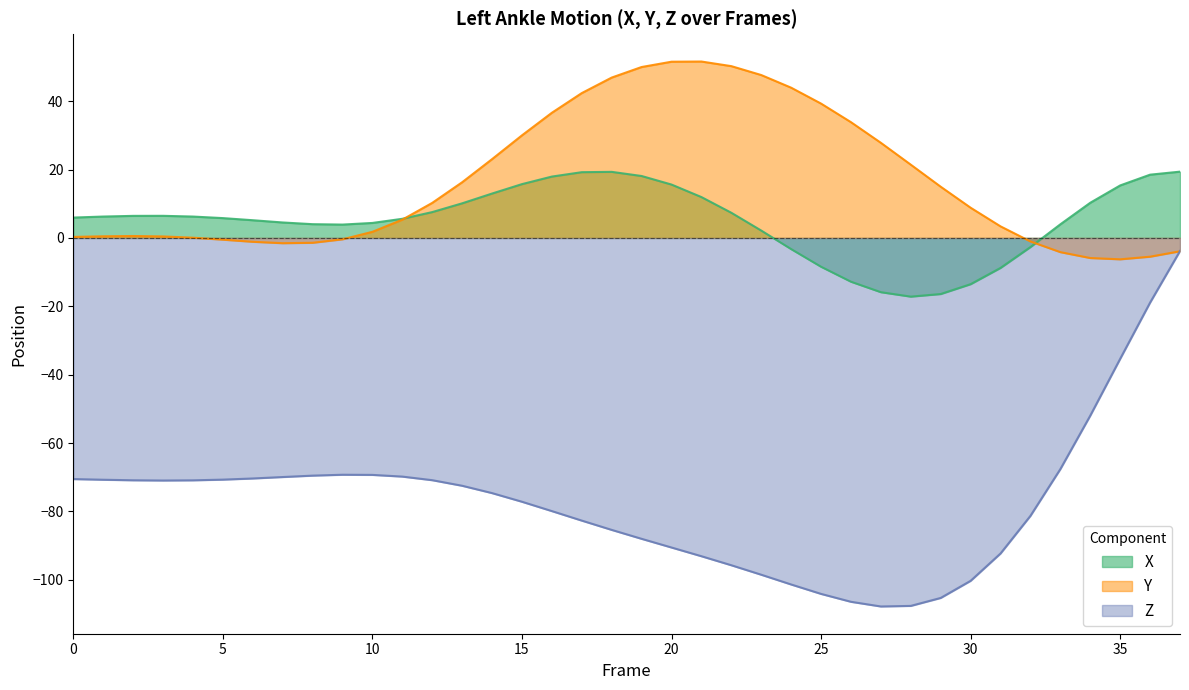

How many distinct data groups are displayed?

3